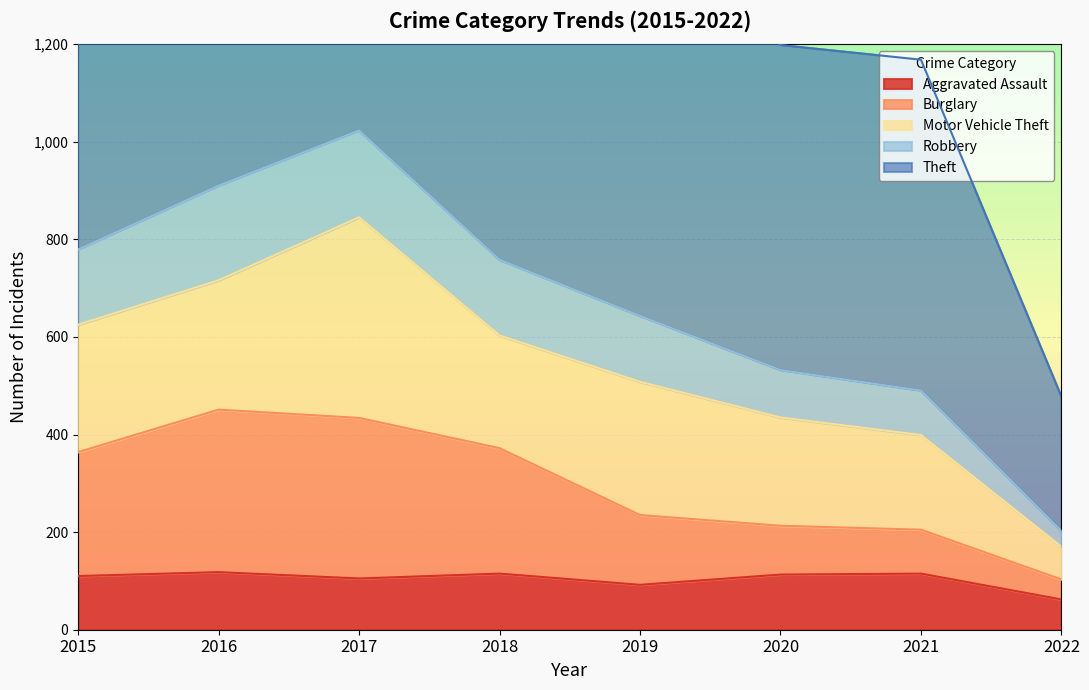

Does the chart display data point markers on the line(s)?

No